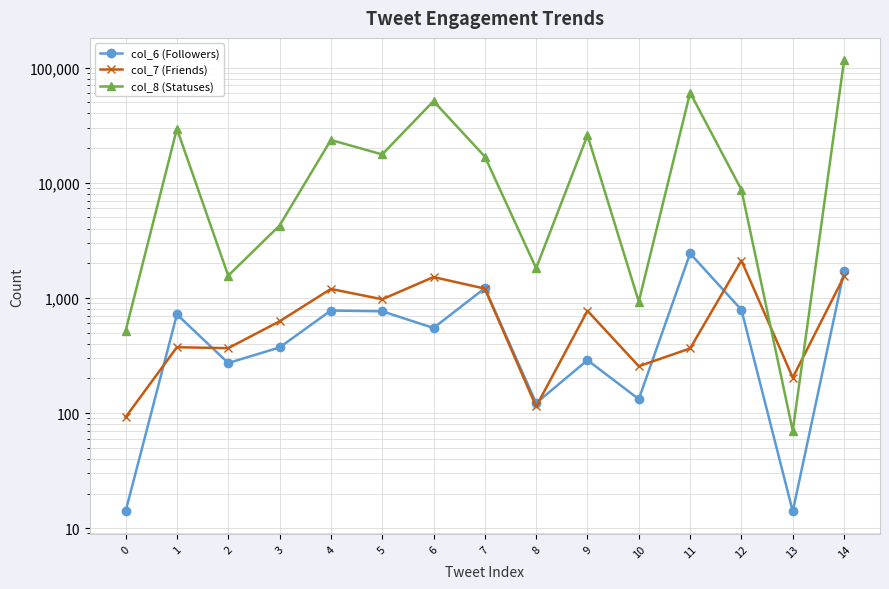

Read the col_7 (Friends) value at 3, to the nearest 10.

630